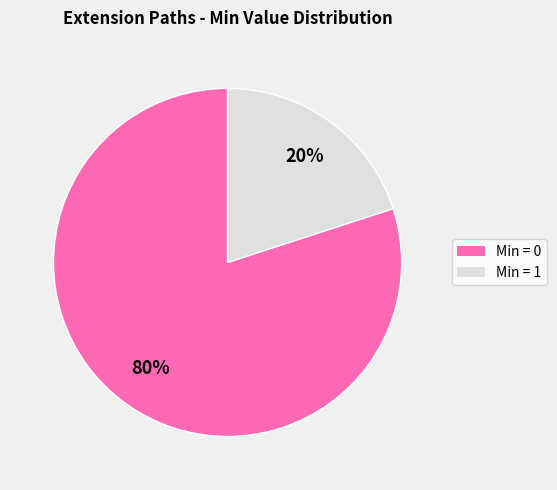

Is there any slice that represents more than half of the pie?

Yes